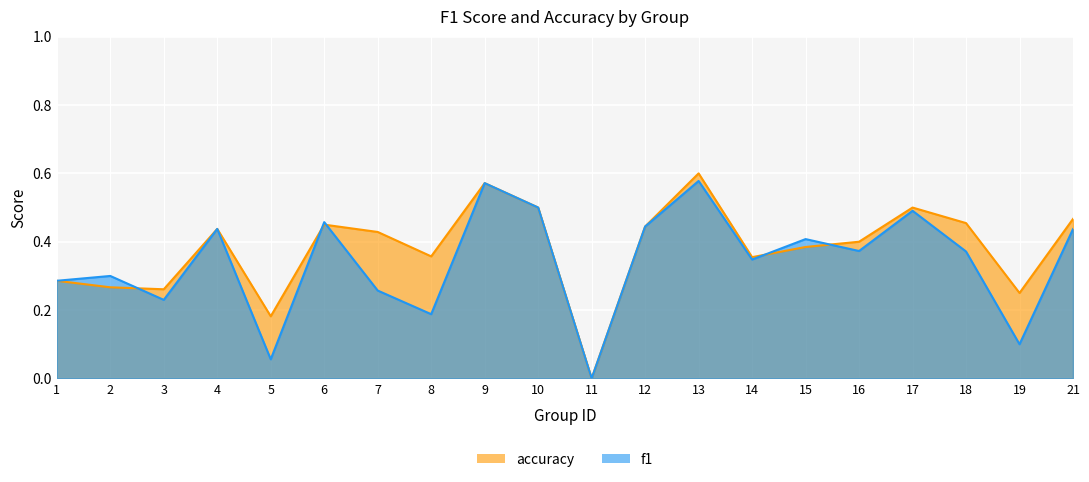

Reading left to right, transcribe all the data shown in this chart.

f1: 1=0.3	2=0.3	3=0.2	4=0.4	5=0.1	6=0.5	7=0.3	8=0.2	9=0.6	10=0.5	11=0.0	12=0.4	13=0.6	14=0.3	15=0.4	16=0.4	17=0.5	18=0.4	19=0.1	21=0.4
accuracy: 1=0.3	2=0.3	3=0.3	4=0.4	5=0.2	6=0.5	7=0.4	8=0.4	9=0.6	10=0.5	11=0.0	12=0.4	13=0.6	14=0.4	15=0.4	16=0.4	17=0.5	18=0.5	19=0.2	21=0.5